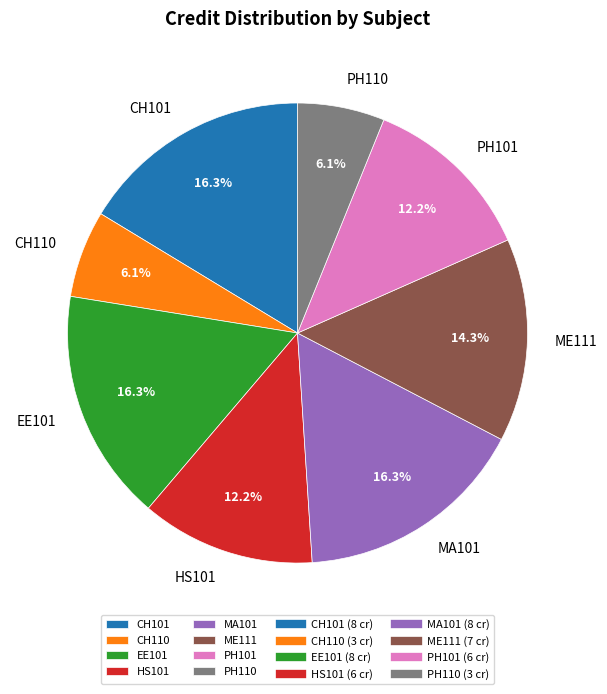

What is the ratio of the value at ME111 to the value at CH110?

2.3